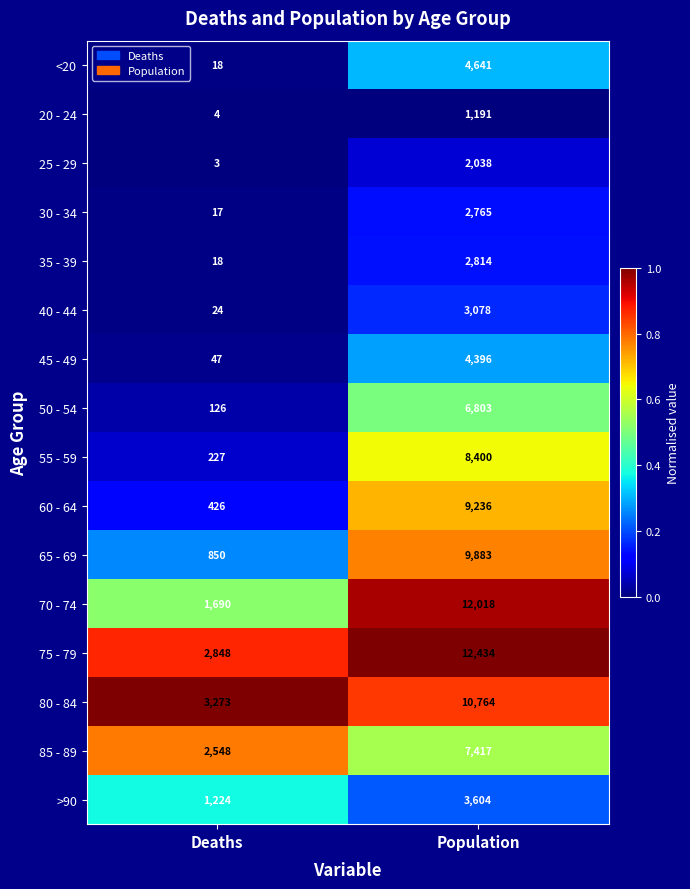

List the series in order of their peak value, lowest first.

20 - 24, 25 - 29, 30 - 34, 35 - 39, 40 - 44, >90, 45 - 49, <20, 50 - 54, 85 - 89, 55 - 59, 60 - 64, 65 - 69, 80 - 84, 70 - 74, 75 - 79